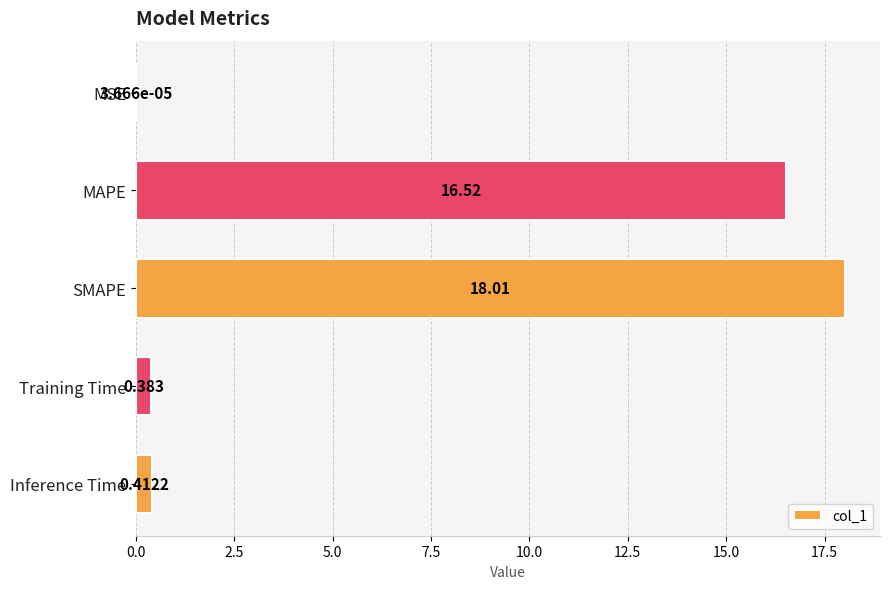

At which label is the value closest to 9?

MAPE